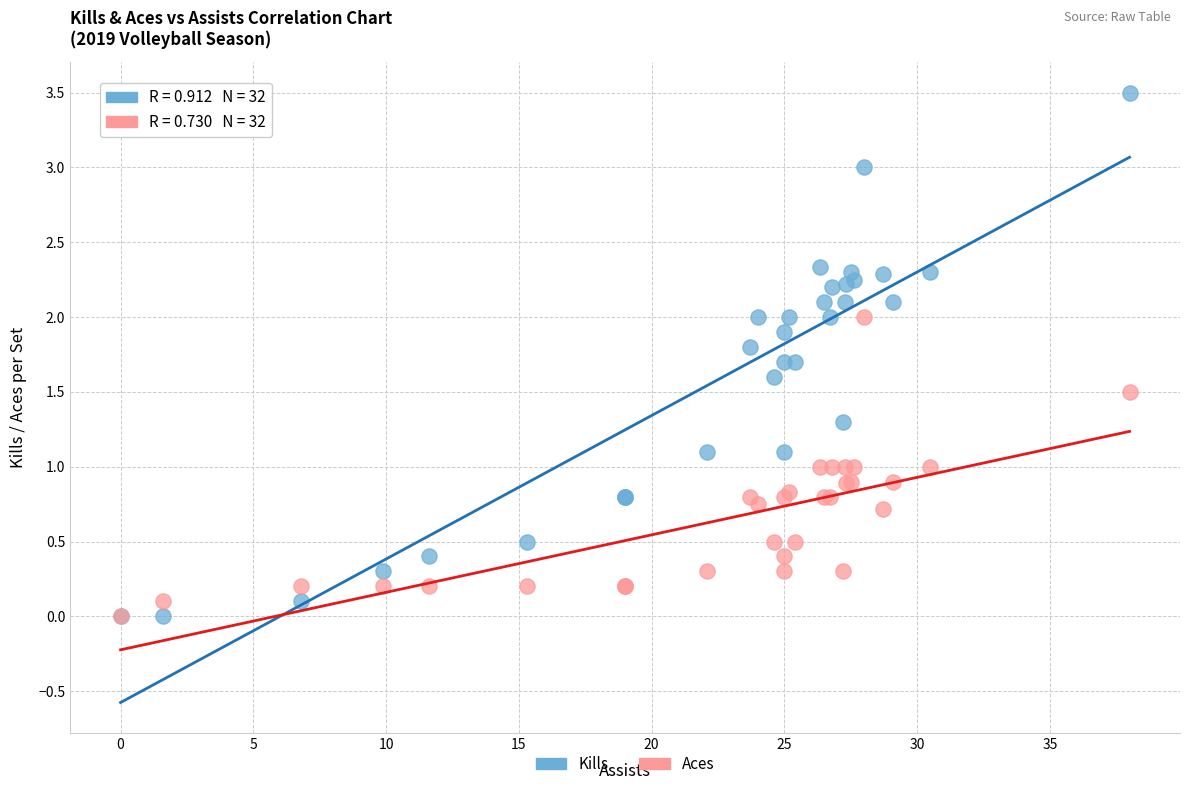

Which series reaches the maximum Y coordinate?

Kills